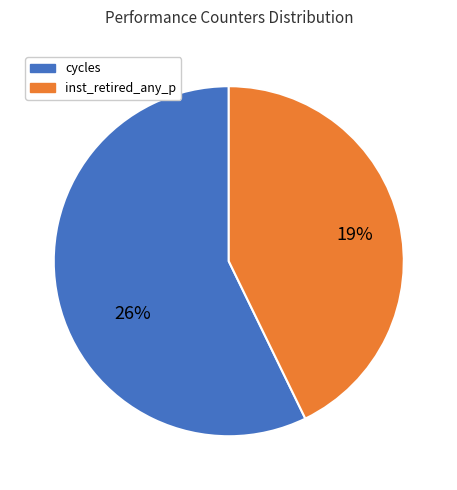

To the nearest percent, what percentage of the pie is inst_retired_any_p?

19%